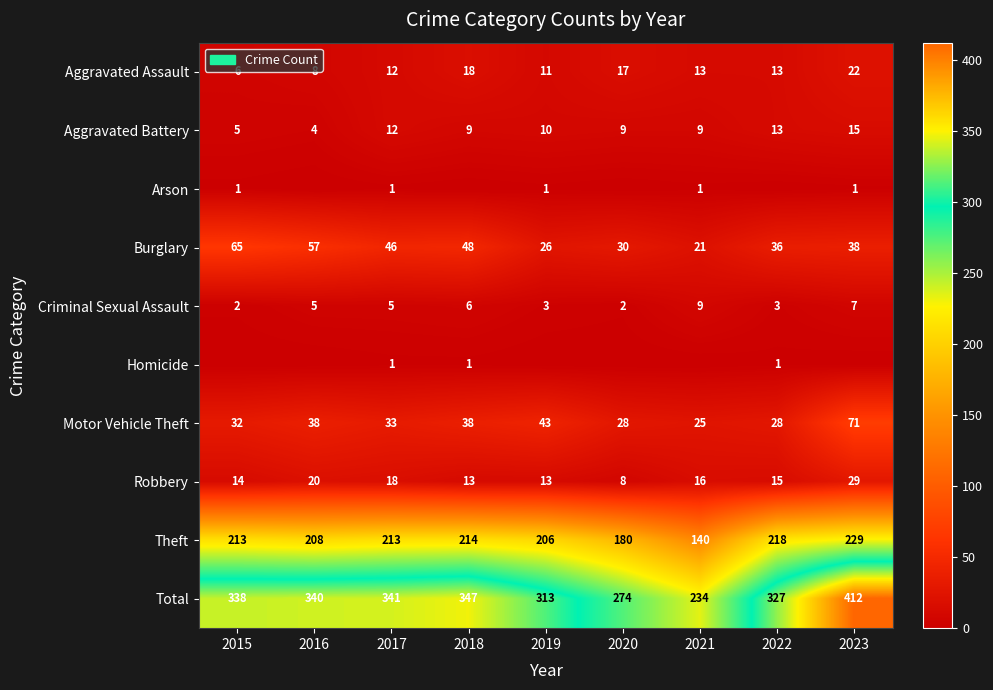

True or false: Aggravated Battery has a value of 5 at 2021.

False